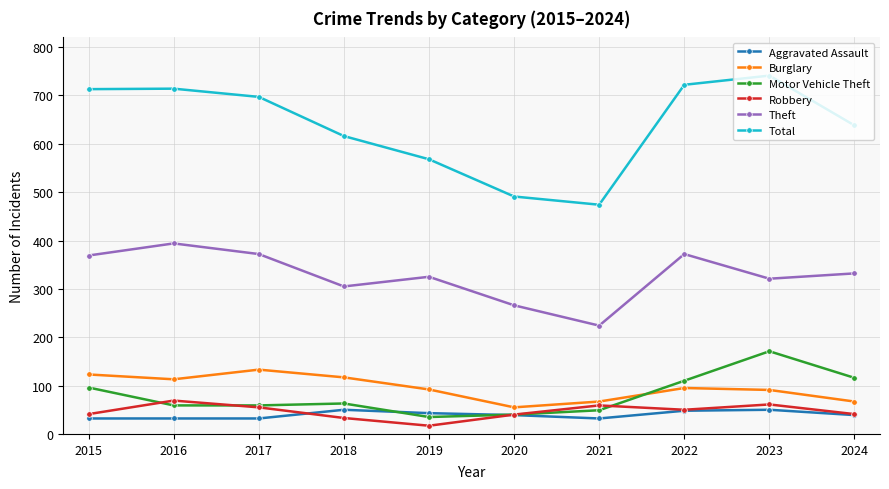

Is the value of Motor Vehicle Theft at 2015 greater than the value of Theft at 2023?

No